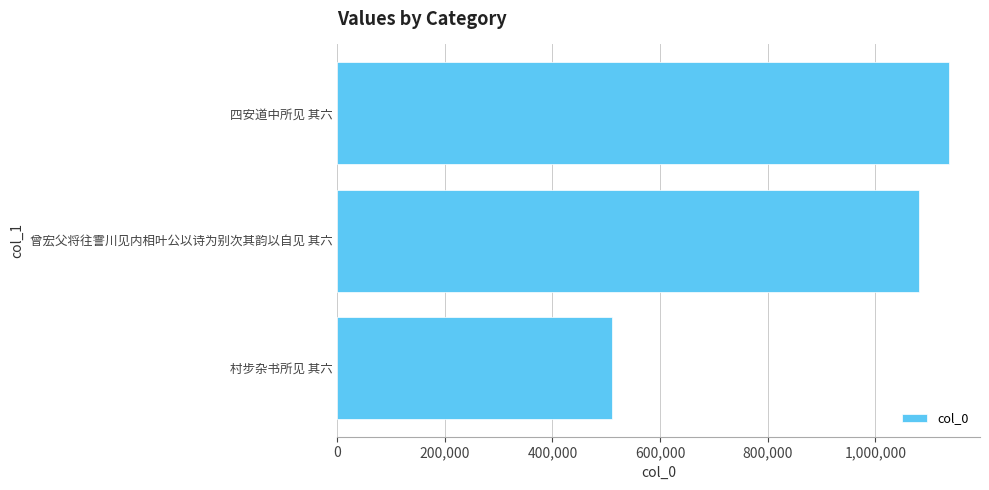

How many bars are there in total?

3